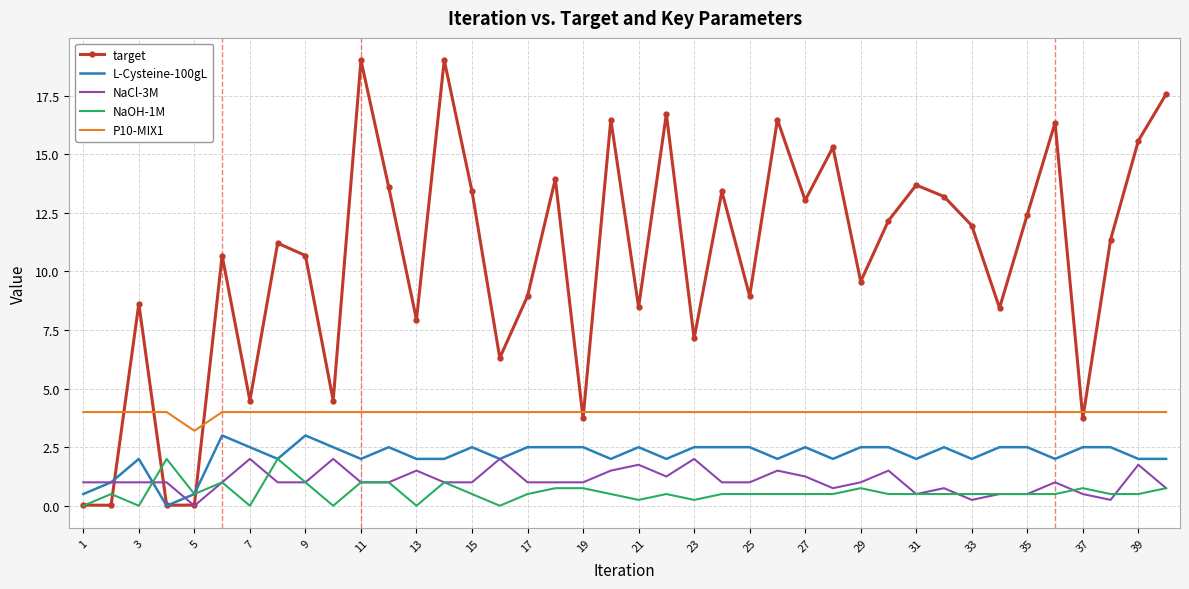

What is the difference between the maximum and minimum values in the target series?

19.0